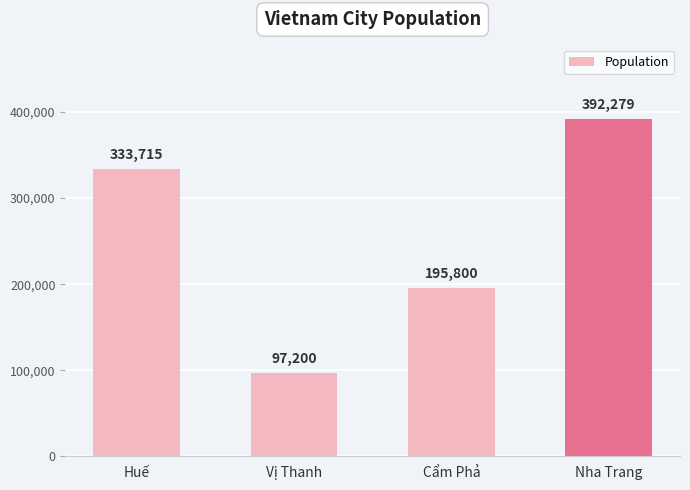

Count the number of data series in this chart.

1